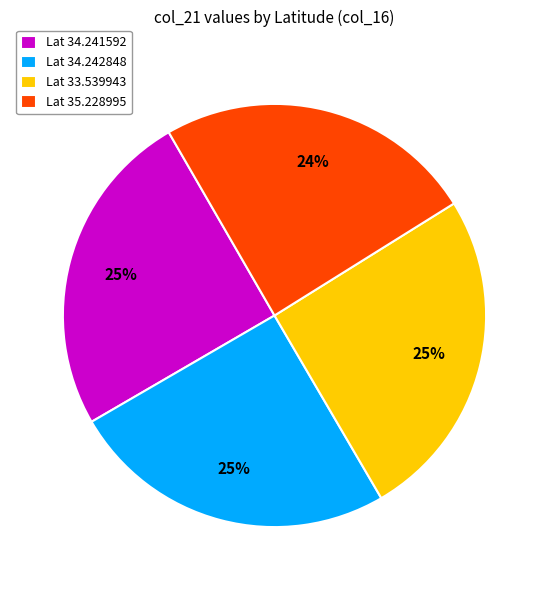

What percentage is the Lat 34.241592 slice, to the nearest percent?

25%